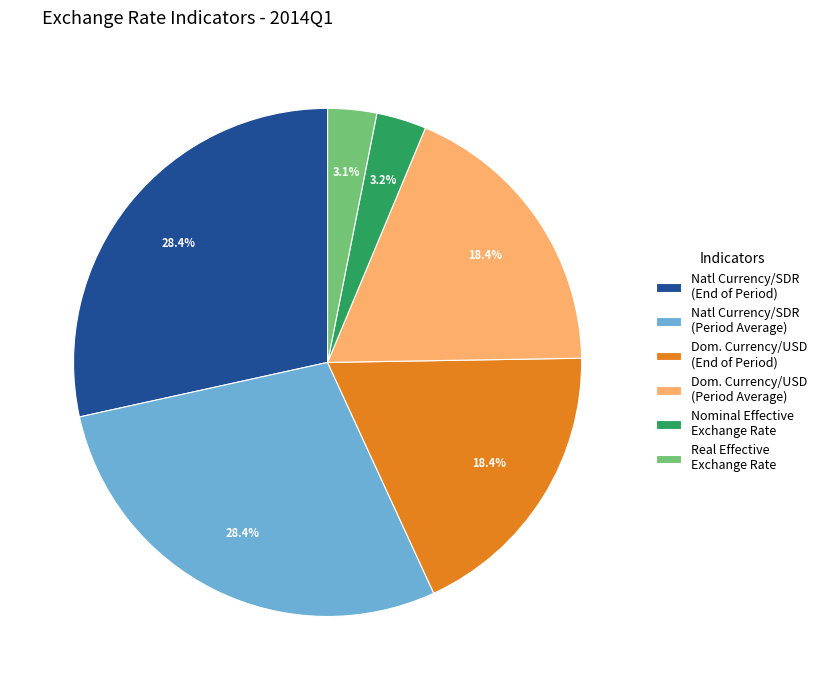

Is the sum of Dom. Currency/USD (End of Period) and Natl Currency/SDR (End of Period) greater than half?

No